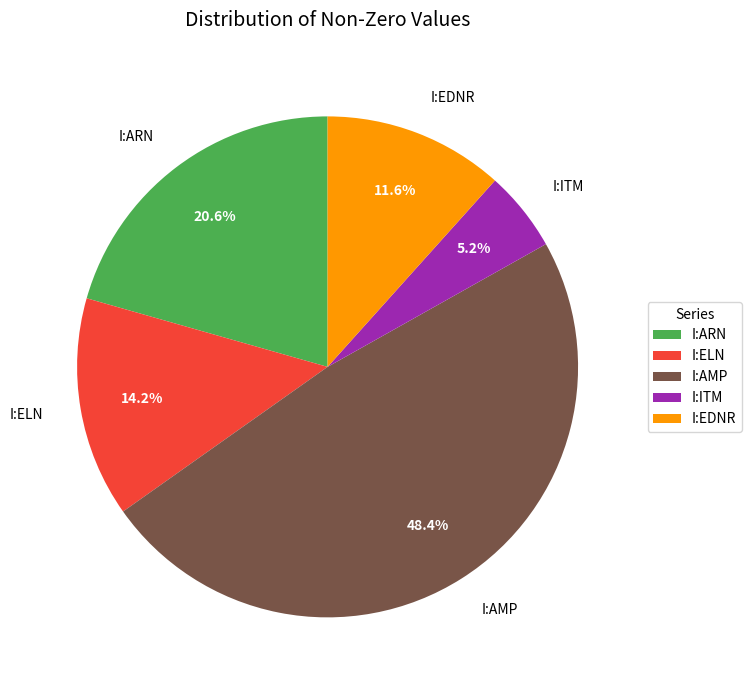

True or false: I:ELN accounts for 14% of the total.

True